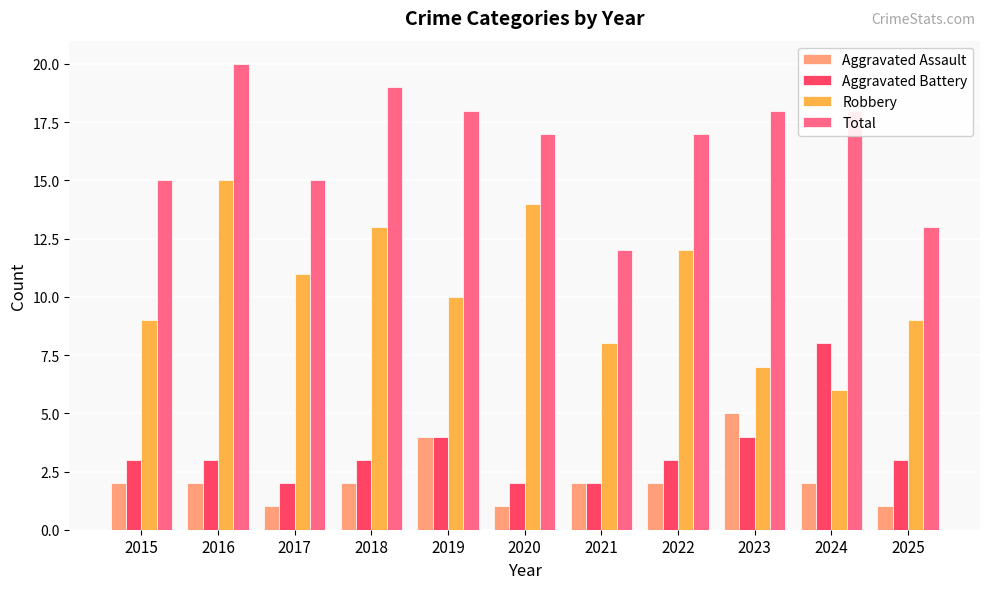

The value of Total at 2015 is 7. True or false?

False